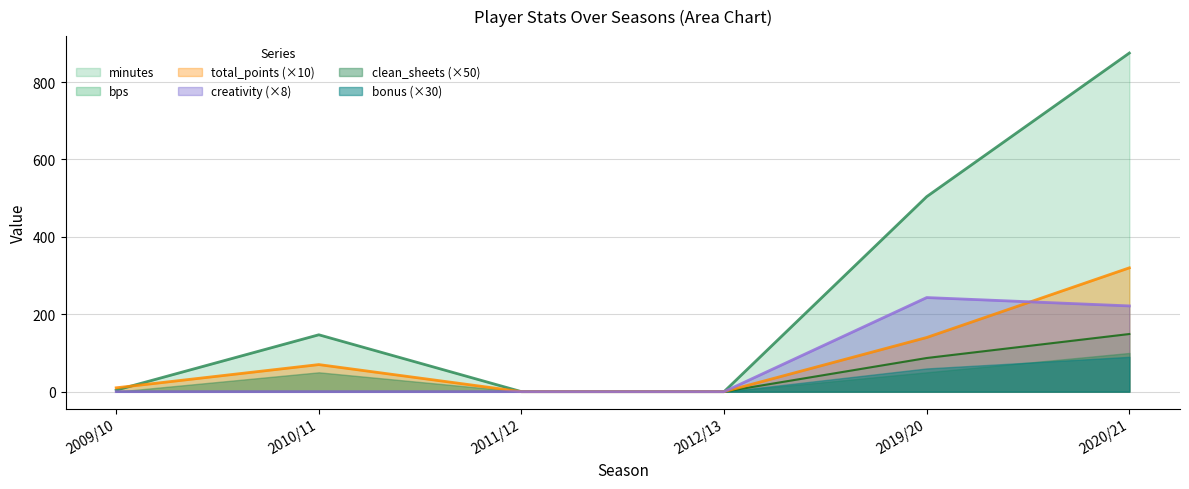

What are all the series names shown in the legend?

minutes, bps, total_points (×10), creativity (×8), clean_sheets (×50), bonus (×30)